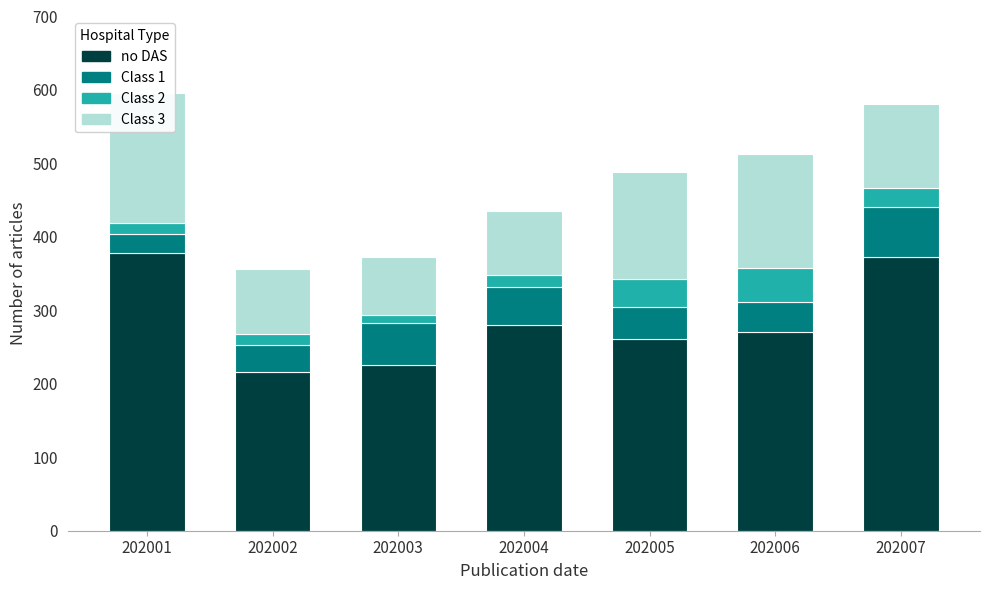

Rank the series by their maximum value, from highest to lowest.

no DAS, Class 3, Class 1, Class 2